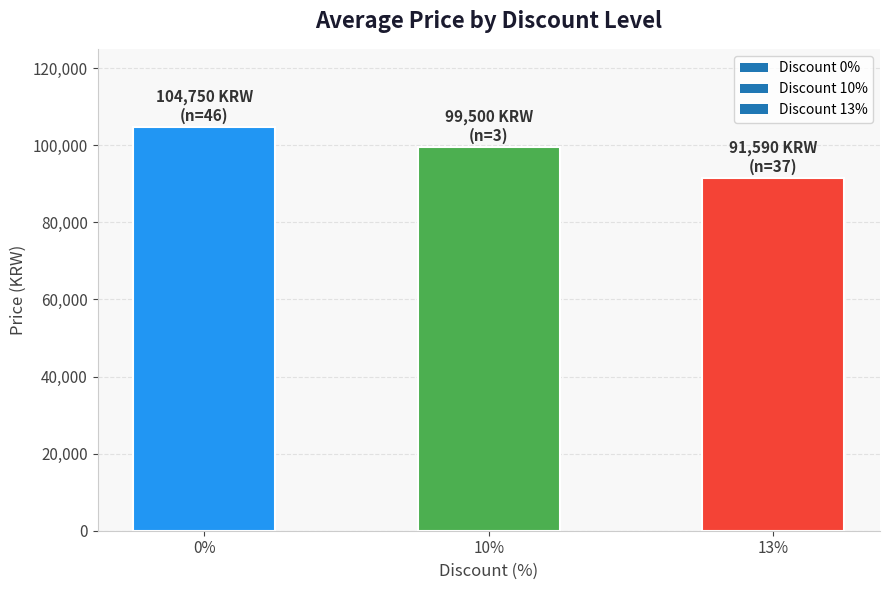

What is the change in value from 0% to 10%?

-5250